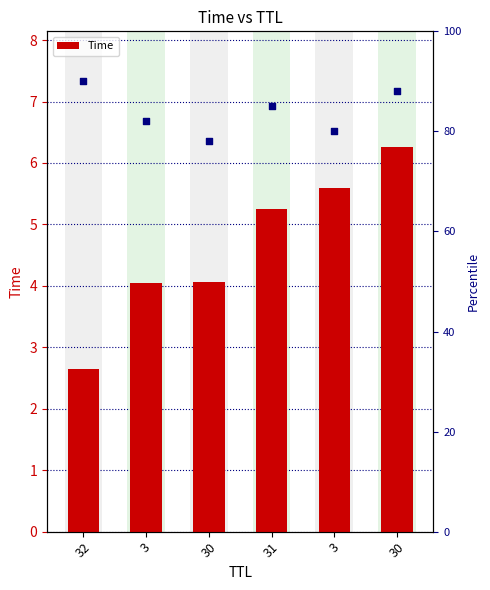

What is the change in value from 3 to 30?

+0.7